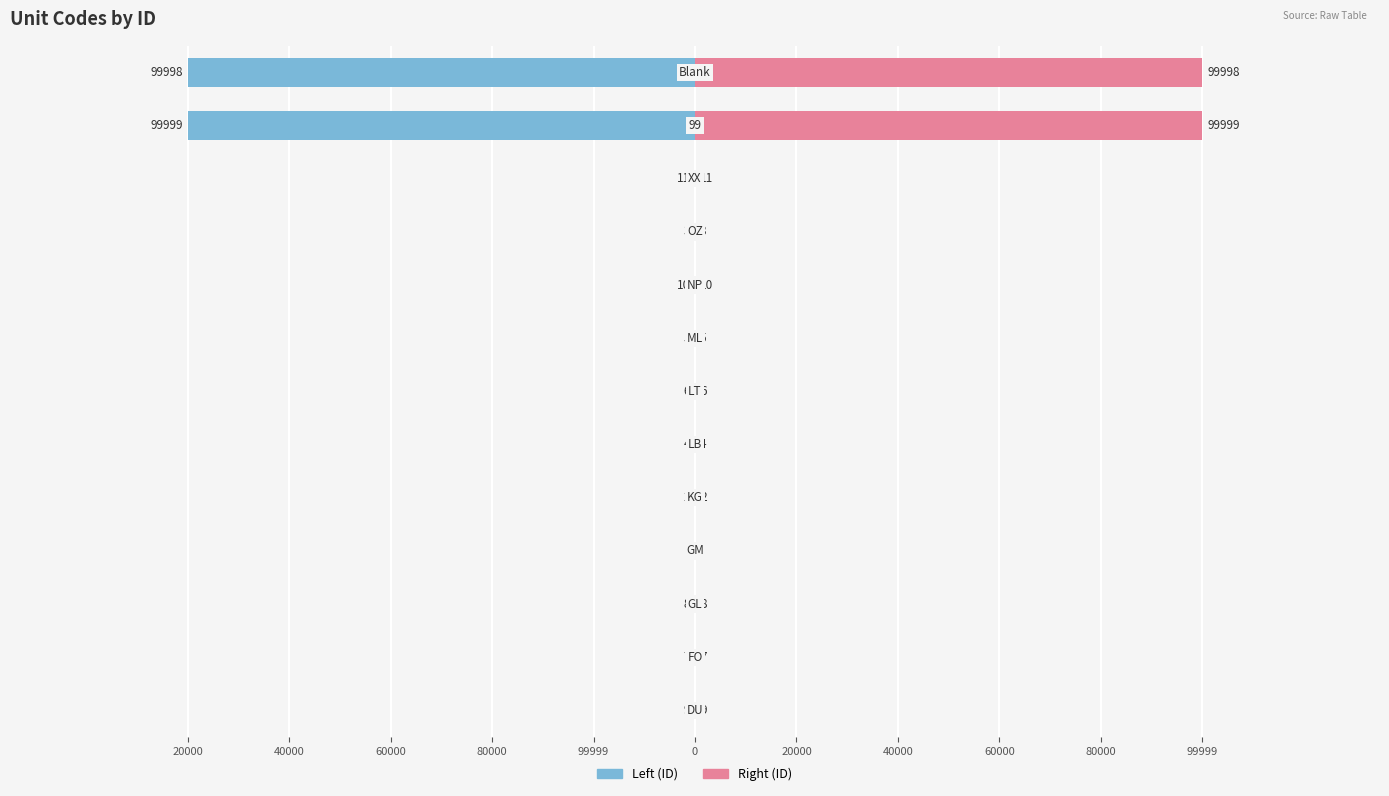

What is the sum of all Left (ID) values?

-200063